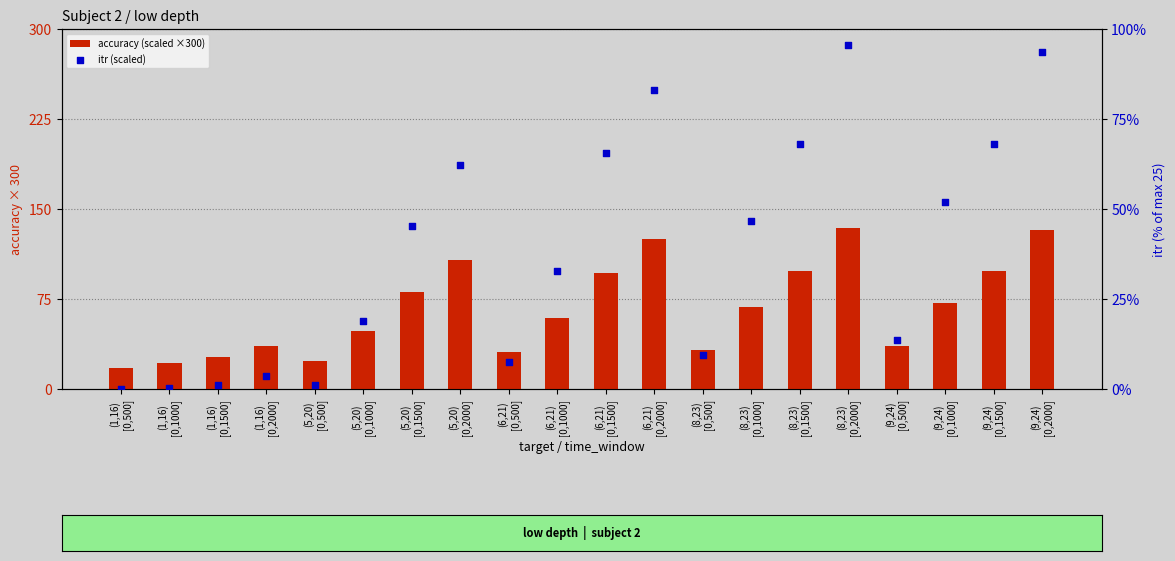

Which series has the widest spread of Y values?

accuracy (scaled ×300)